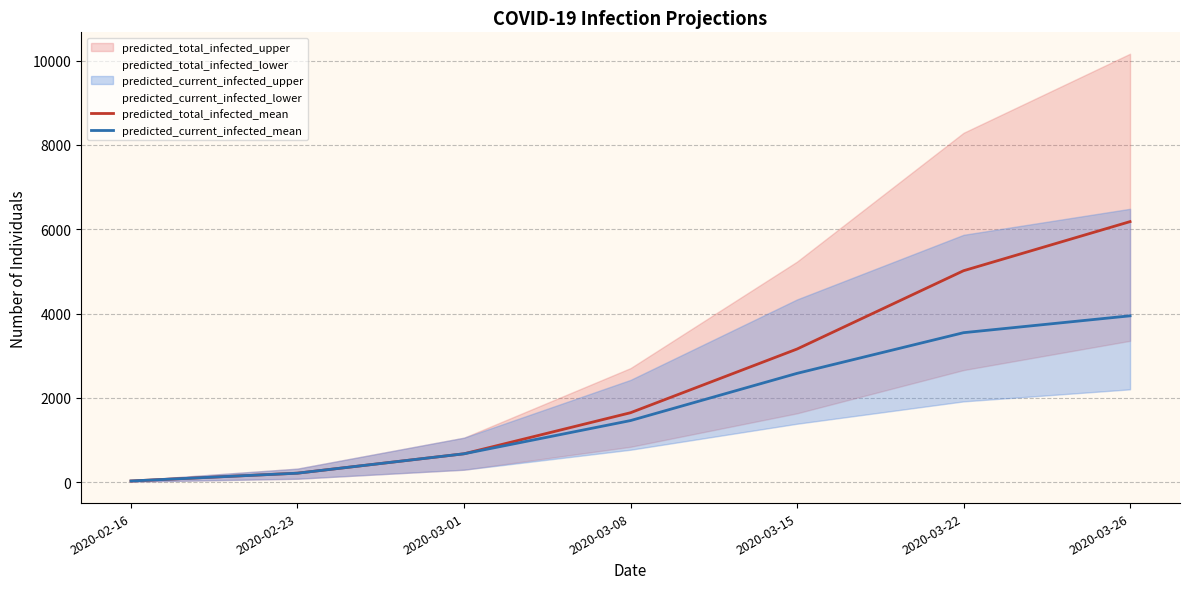

What is the label of the 2nd point from the left?

2020-02-23